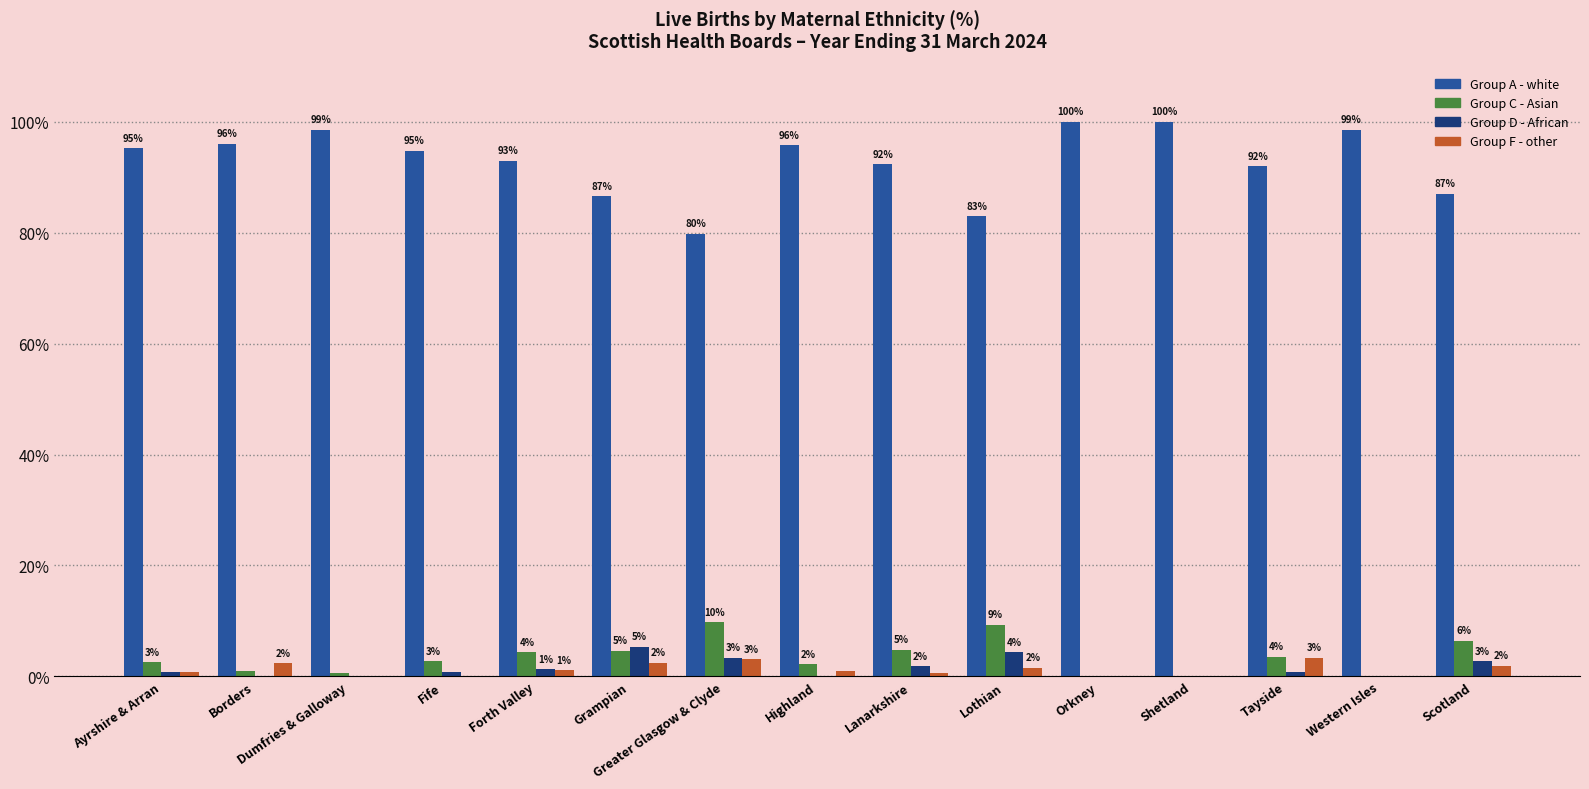

What is the maximum value shown in the chart?

100.0